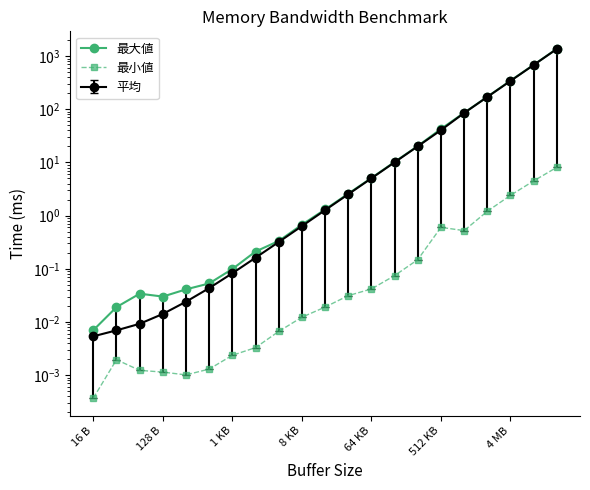

Reading right to left, list all the values displayed in this chart.

最大値: 1370.1	684.0	344.6	171.2	85.7	42.7	20.3	10.2	5.1	2.6	1.3	0.7	0.3	0.2	0.1	0.1	0.0	0.0	0.0	0.0	0.0
最小値: 8.1	4.5	2.4	1.2	0.5	0.6	0.1	0.1	0.0	0.0	0.0	0.0	0.0	0.0	0.0	0.0	0.0	0.0	0.0	0.0	0.0